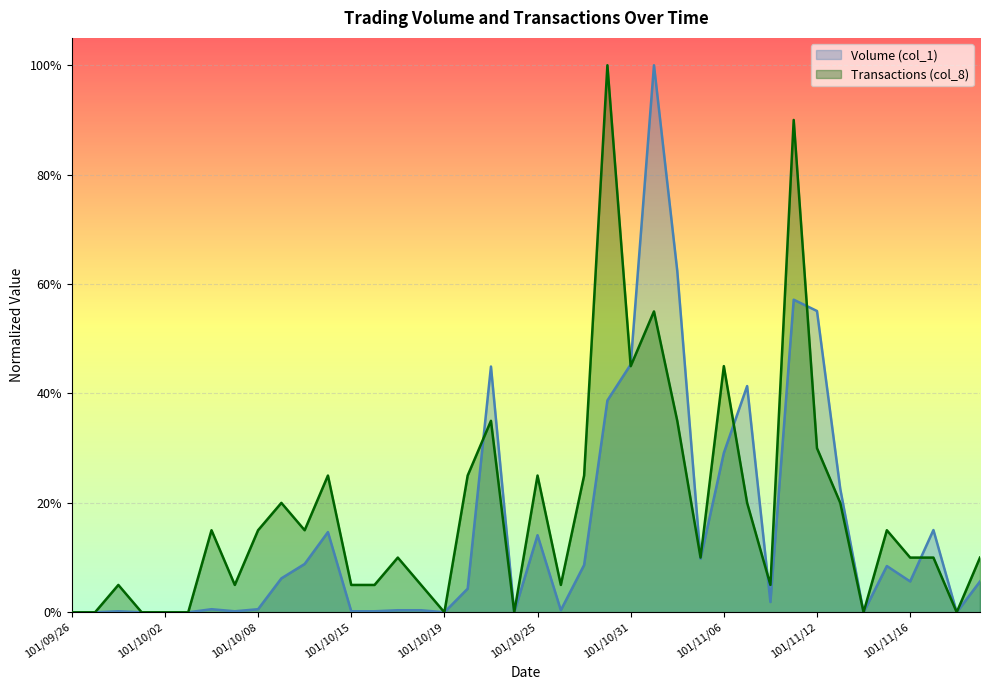

How many lines are shown in the chart?

2